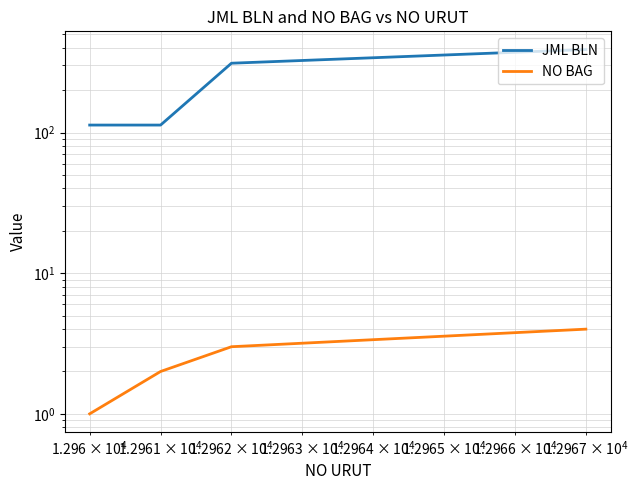

At how many categories does at least one series exceed 353?

1